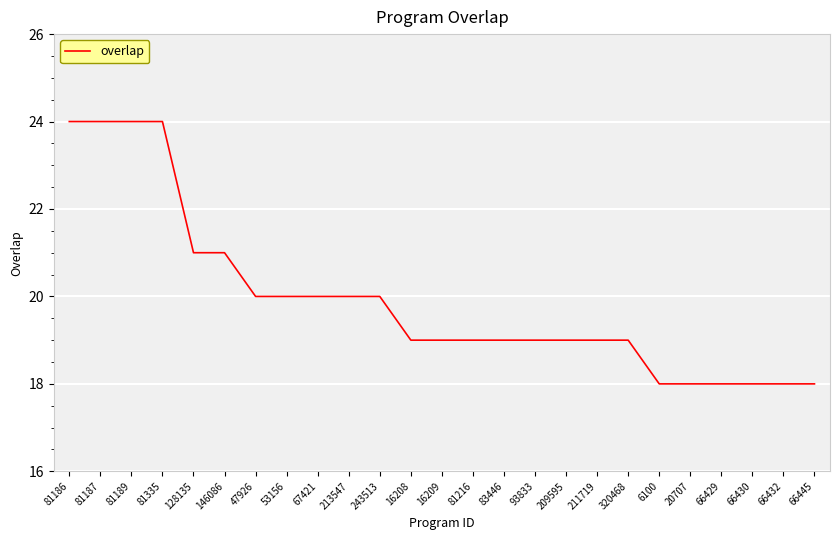

Is it true that the value at 66432 is 18?

True